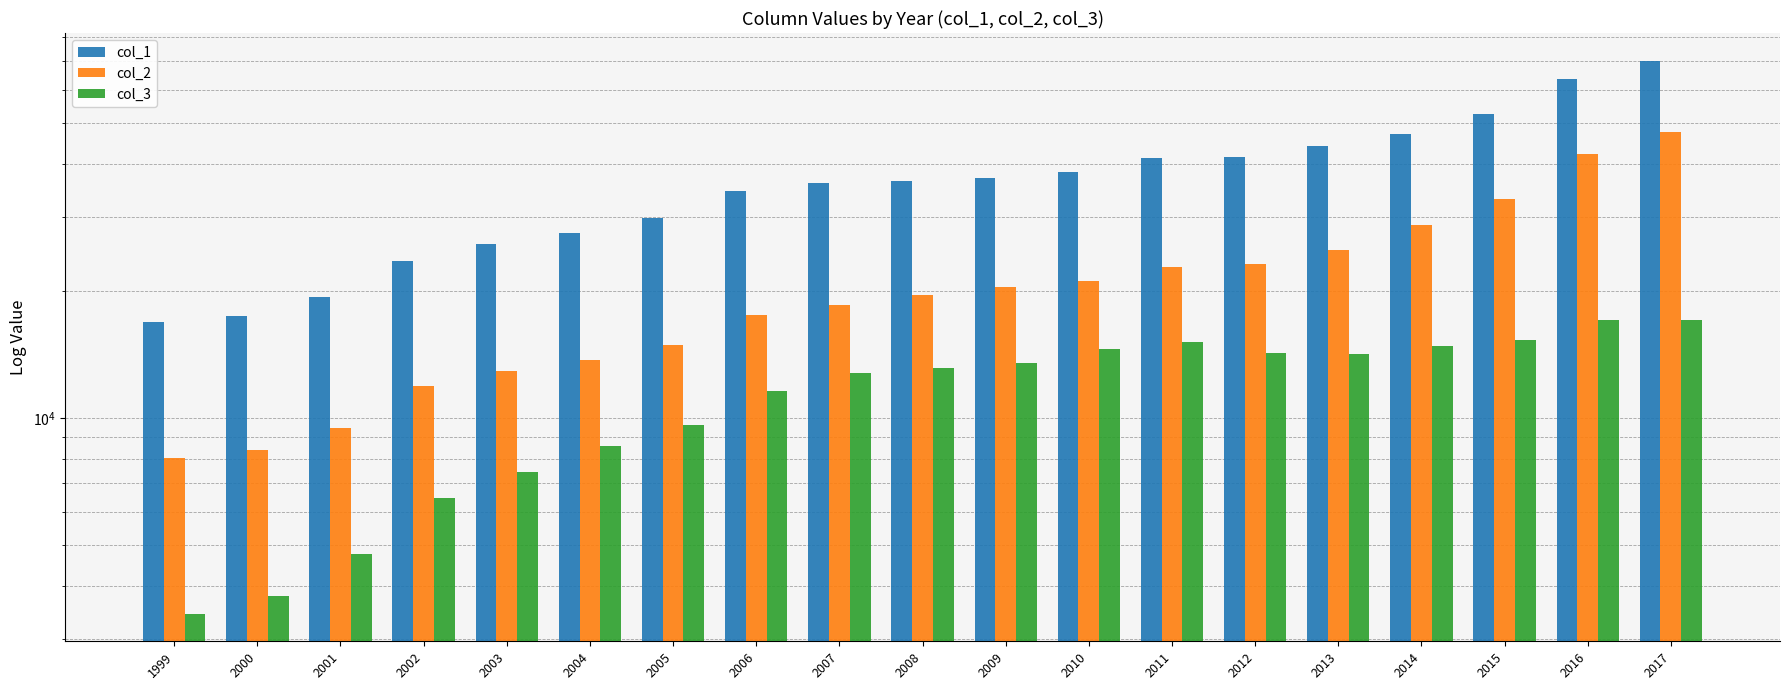

What is the total value across all series at 2000?

29607